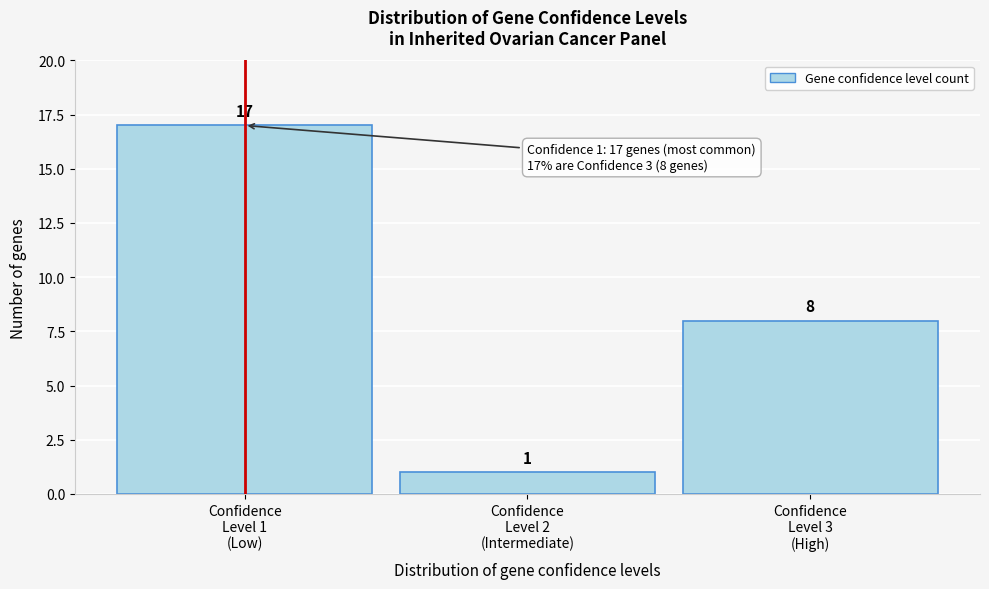

Reading left to right, list all the values displayed in this chart.

17	1	8